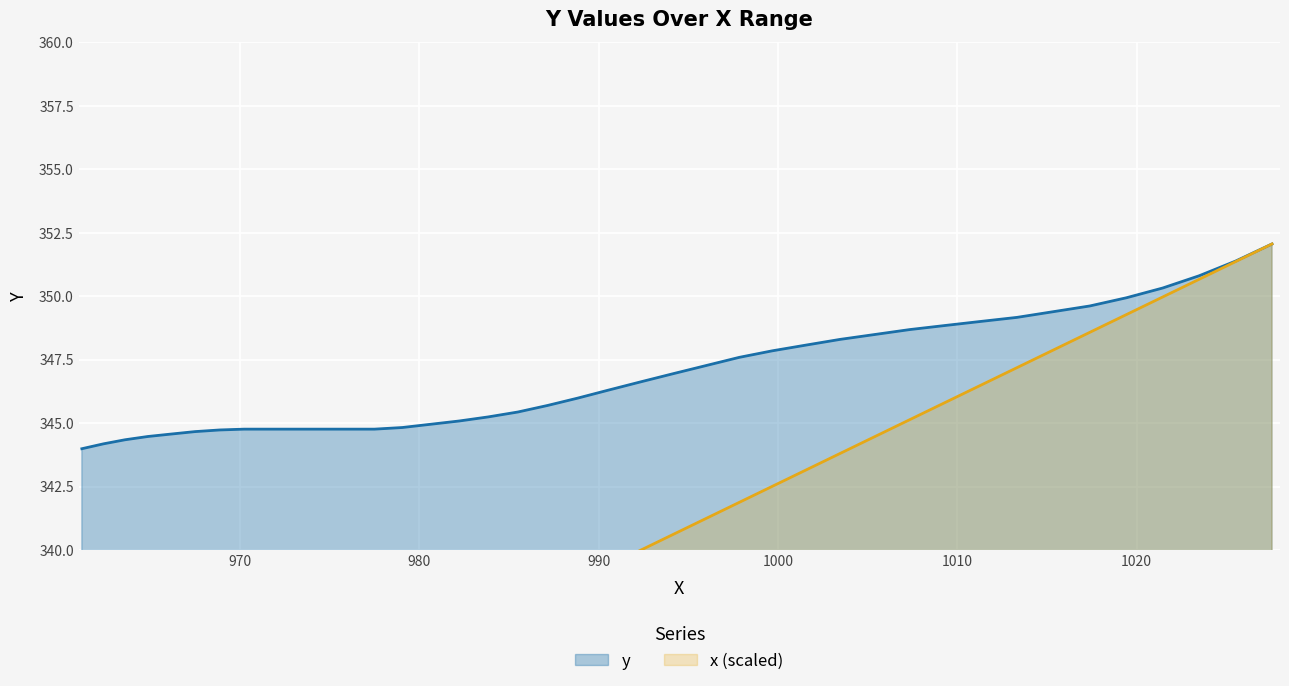

Which series has the largest range (max minus min)?

x